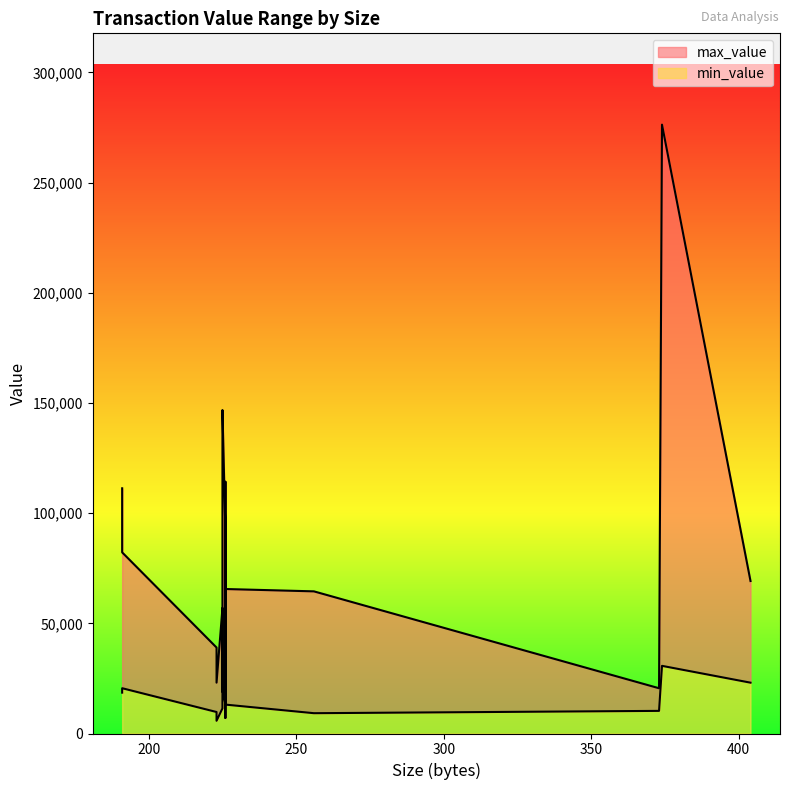

How many lines are shown in the chart?

2